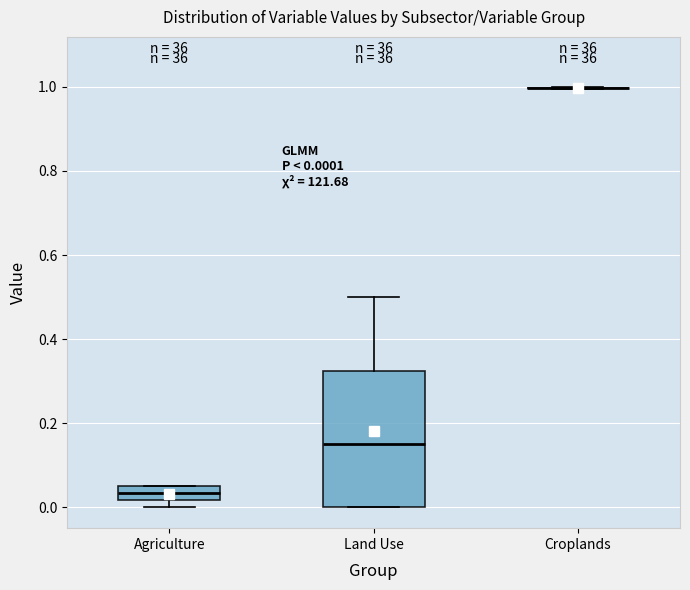

Which box is the tallest, from its lower edge to its upper edge?

Land Use